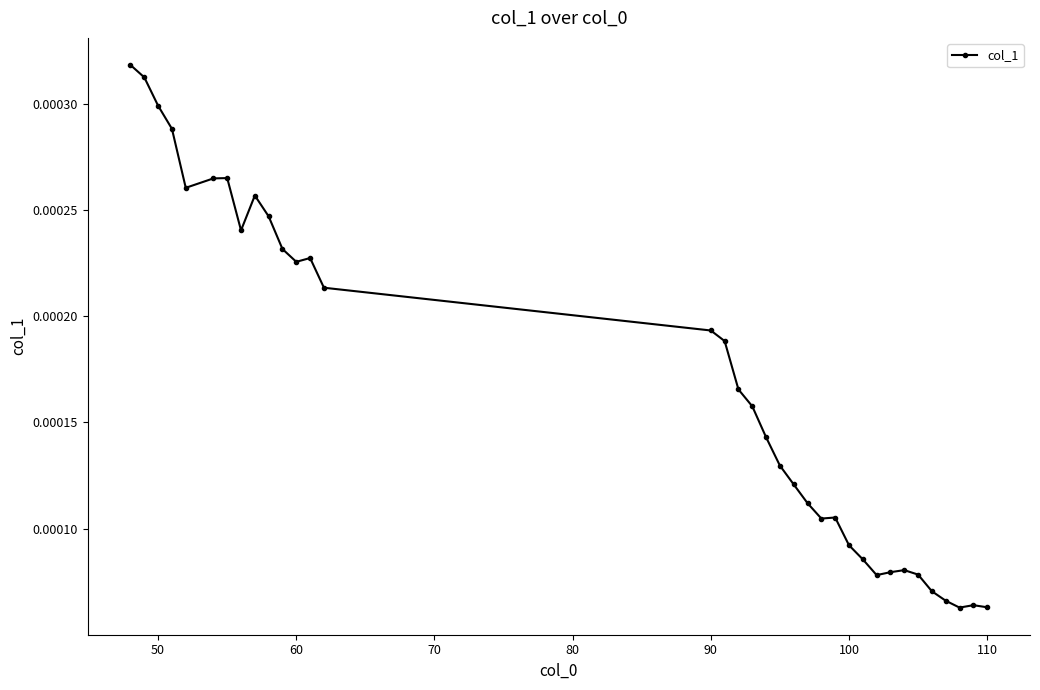

How many values are between 0 and 1?

35